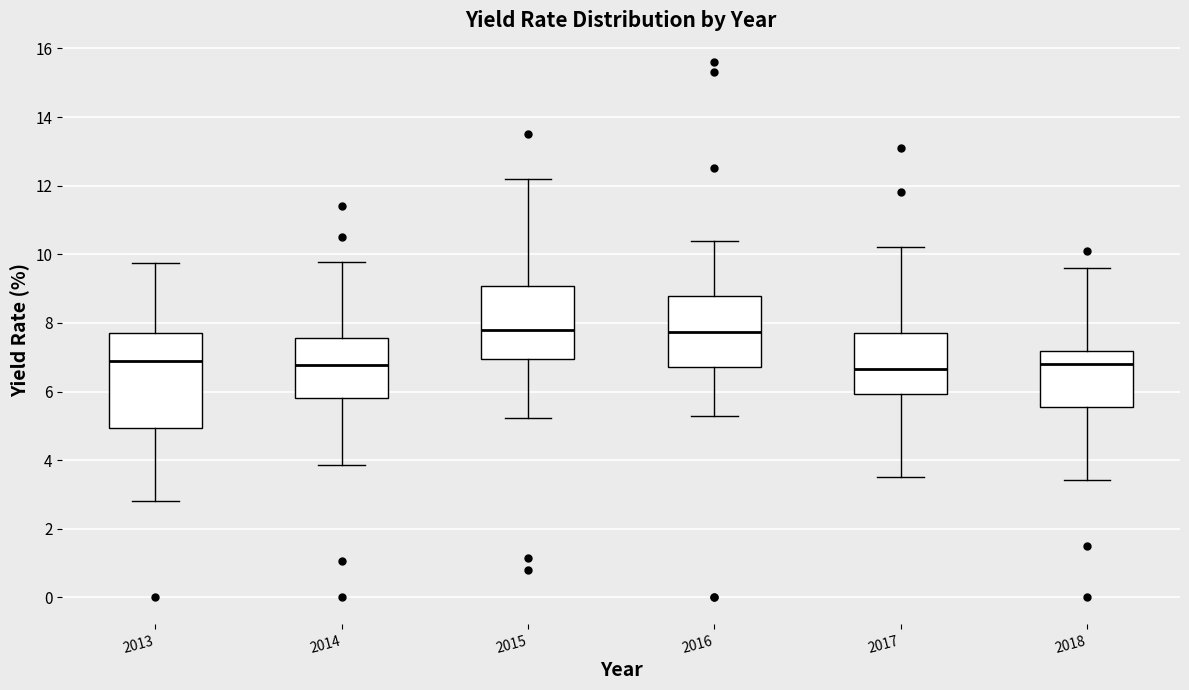

Reading left to right, read every box against the y-axis: the position of its median line, the range the box covers, and the ends of its whiskers. The values are not printed on the chart, so give them approximately, as read against the axis.

2013: median 6.8, box 5.0 to 7.8, whiskers 2.8 to 9.8
2014: median 6.8, box 5.8 to 7.6, whiskers 3.8 to 9.8
2015: median 7.8, box 7.0 to 9.0, whiskers 5.2 to 12.2
2016: median 7.8, box 6.8 to 8.8, whiskers 5.2 to 10.4
2017: median 6.6, box 6.0 to 7.8, whiskers 3.6 to 10.2
2018: median 6.8, box 5.6 to 7.2, whiskers 3.4 to 9.6